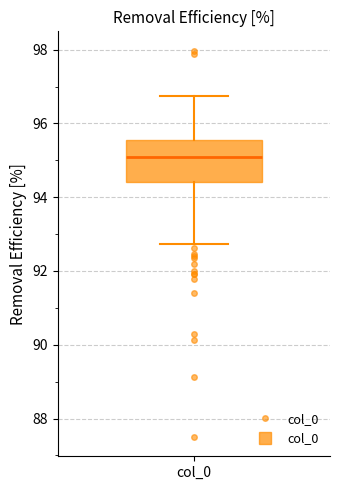

Transcribe this box plot: give where the median line is, the range the box spans, and where the two whiskers end, as read against the y-axis. The values are not printed on the chart, so give them approximately, as read against the axis.

median 95.0, box 94.4 to 95.6, whiskers 92.8 to 96.8